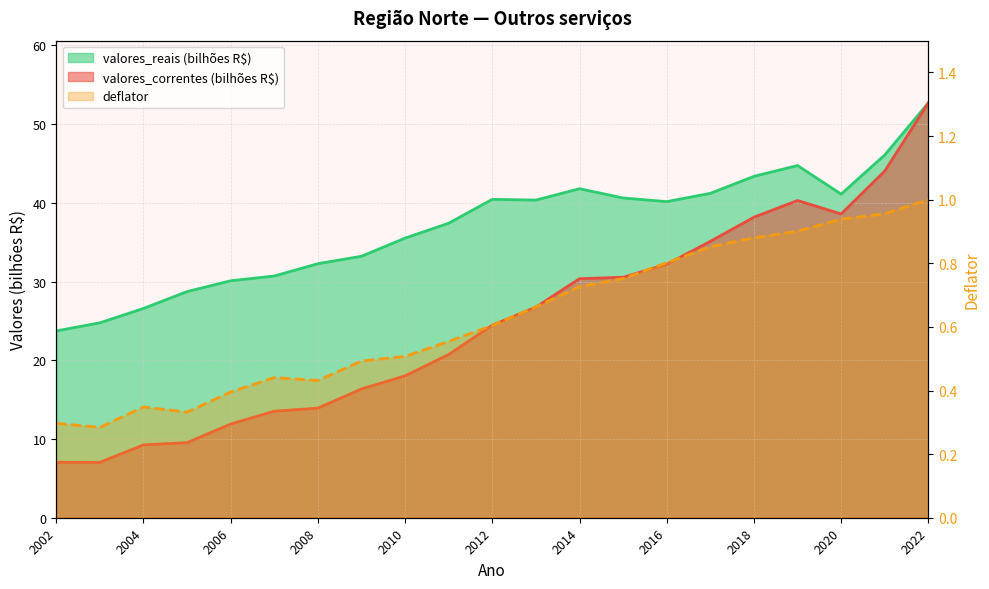

Is the value of deflator at 2018 greater than the value of valores_correntes at 2009?

No